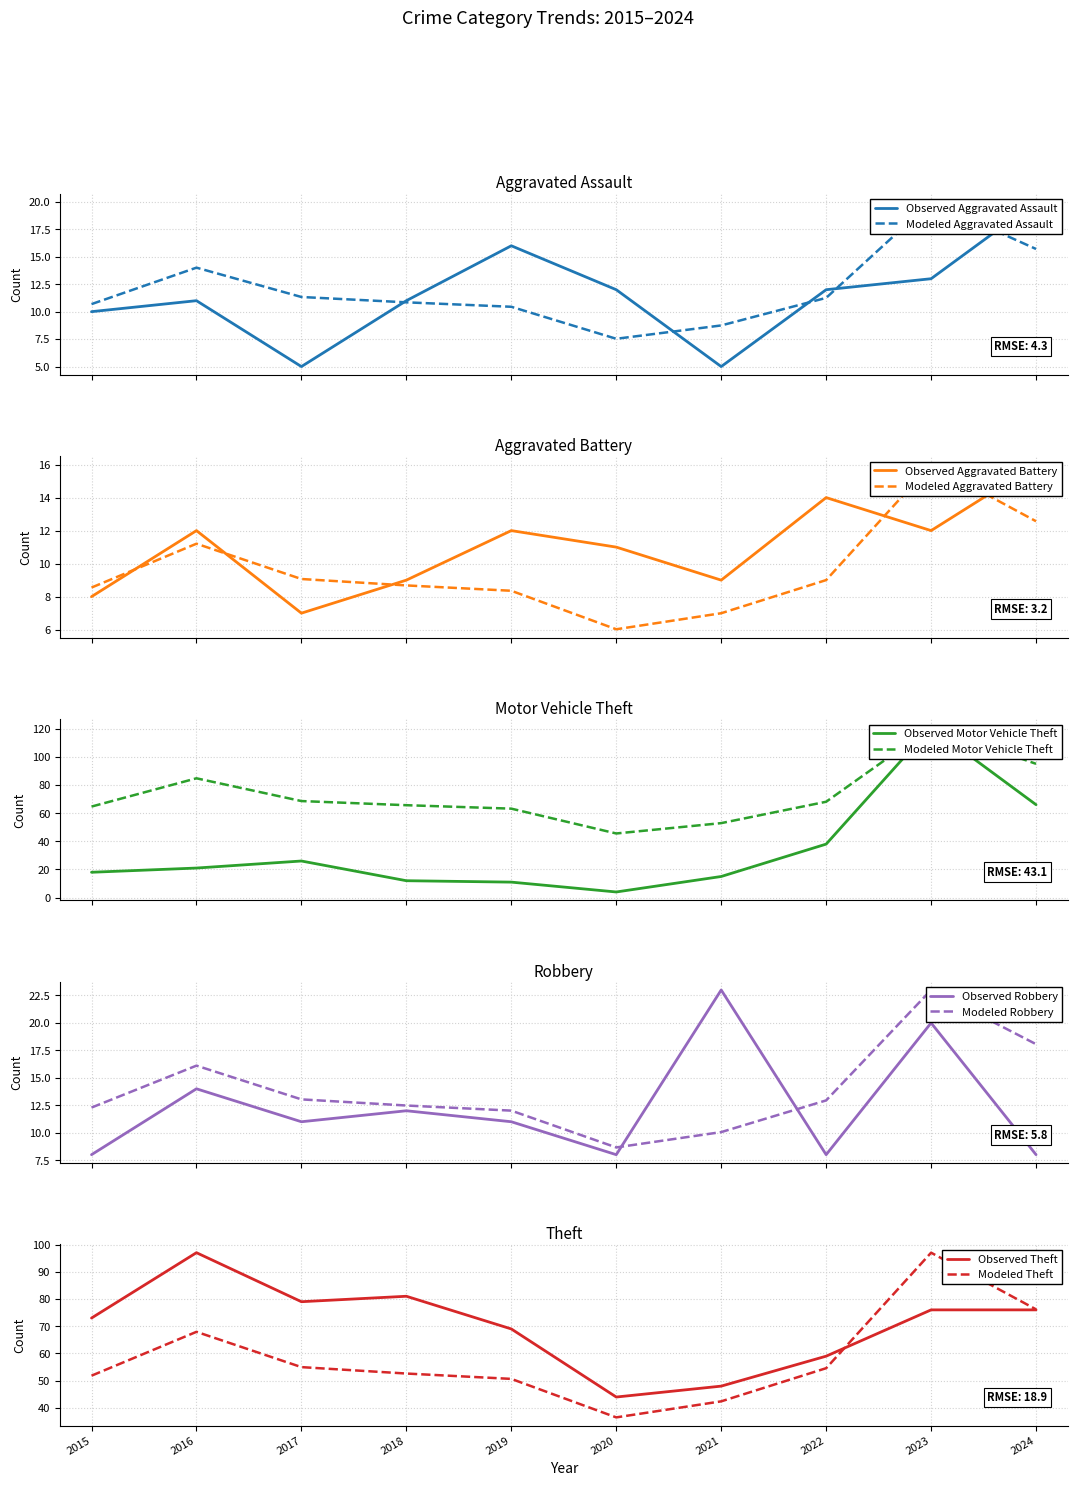

What is the highest value of the Observed Robbery series?

23